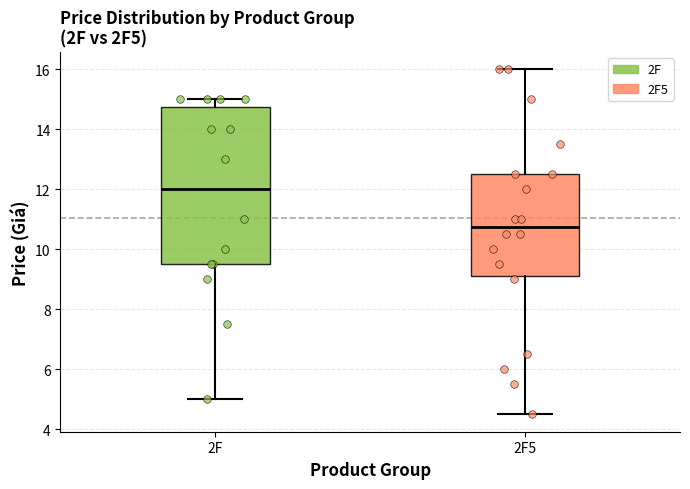

Reading left to right, transcribe this box plot: for each box, give where its median line is, the range the box spans, and where its two whiskers end, as read against the y-axis. The values are not printed on the chart, so give them approximately, as read against the axis.

2F: median 12.0, box 9.6 to 14.8, whiskers 5.0 to 15.0
2F5: median 10.8, box 9.2 to 12.6, whiskers 4.6 to 16.0